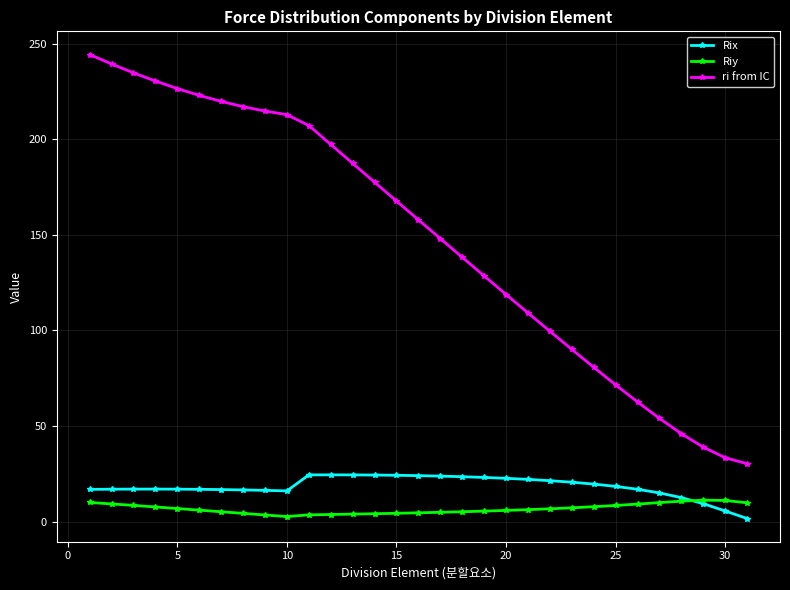

What is the value of the Riy point at the 27th from the left?

10.0